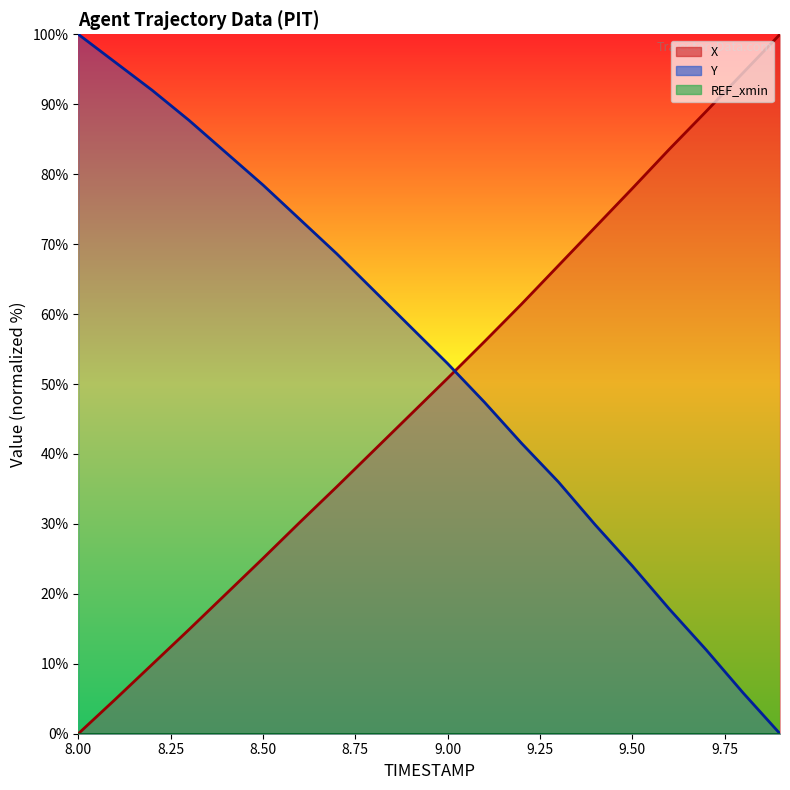

At how many categories does at least one series exceed 3?

20